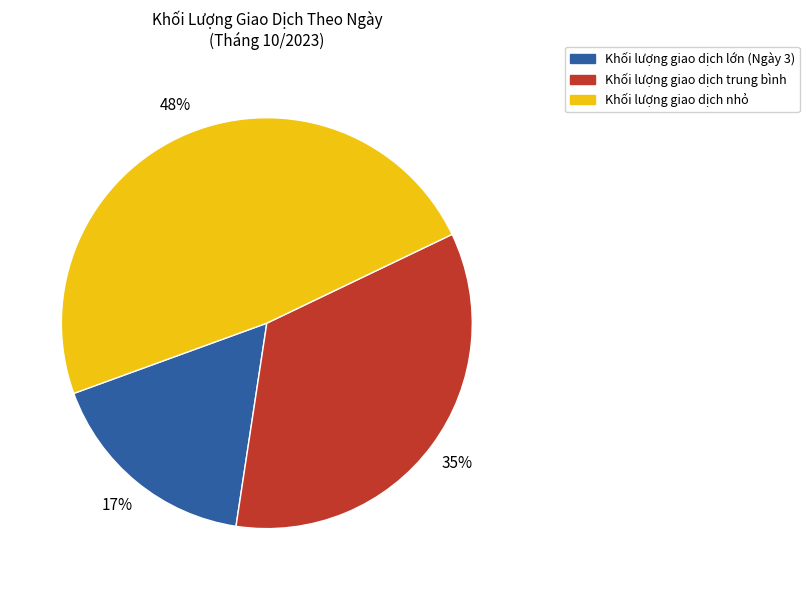

Is there a majority slice in this chart?

No